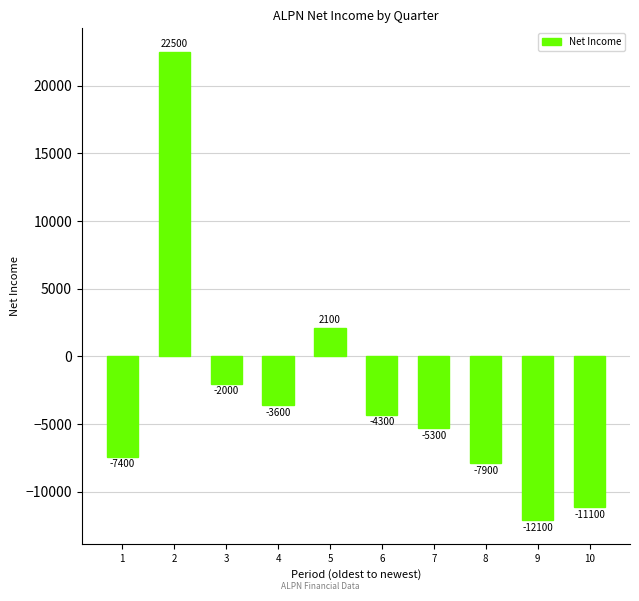

Are the bars grouped side by side (vs. stacked)?

No